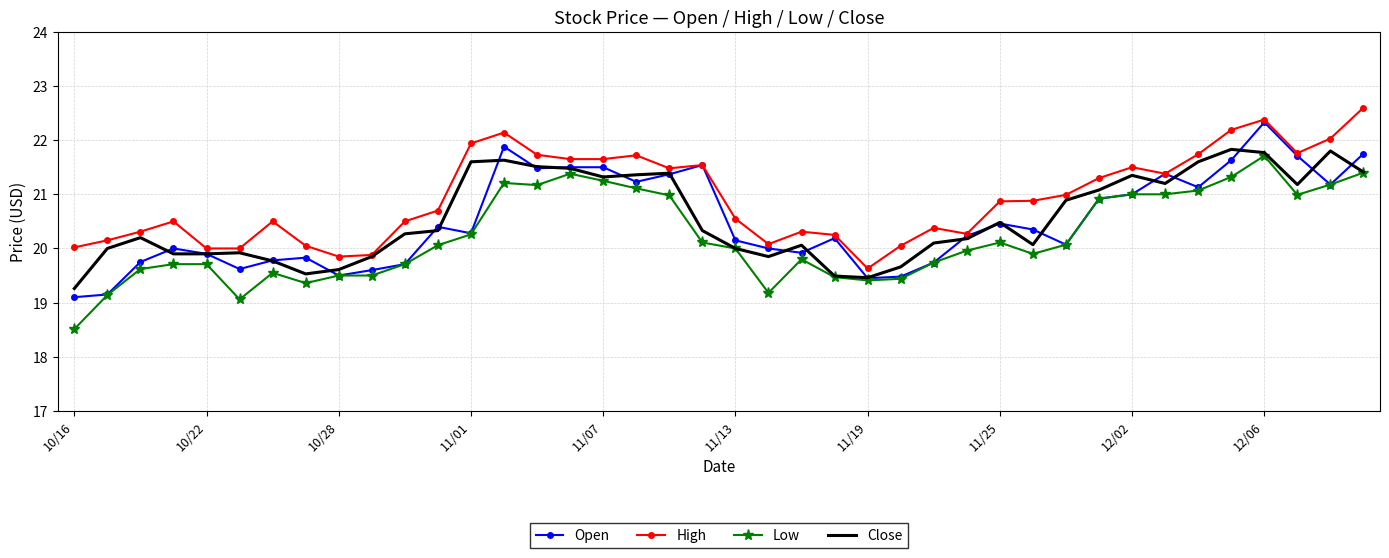

What is the minimum value for Low?

18.5